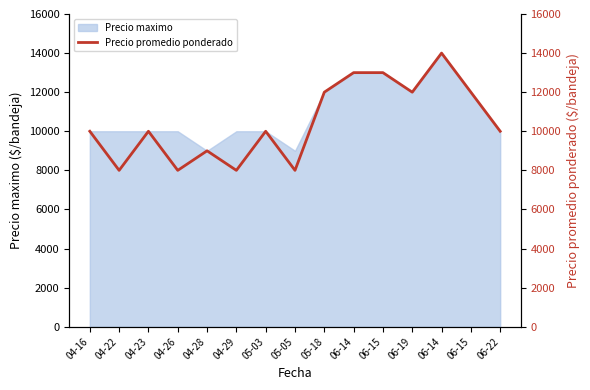

Which category has the highest value across all series?

06-14